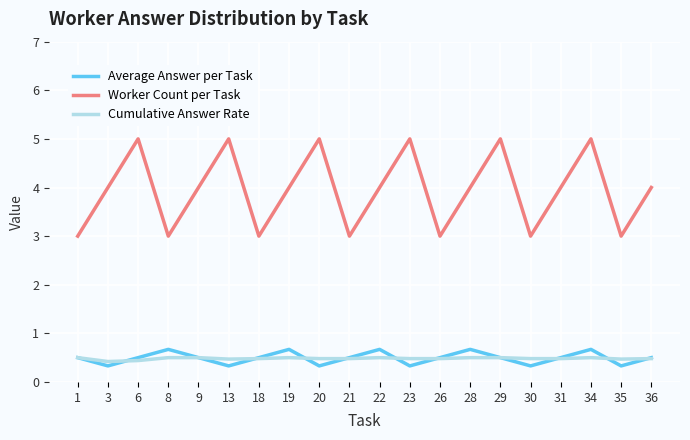

The value of Cumulative Answer Rate at 26 is 0.7. True or false?

False